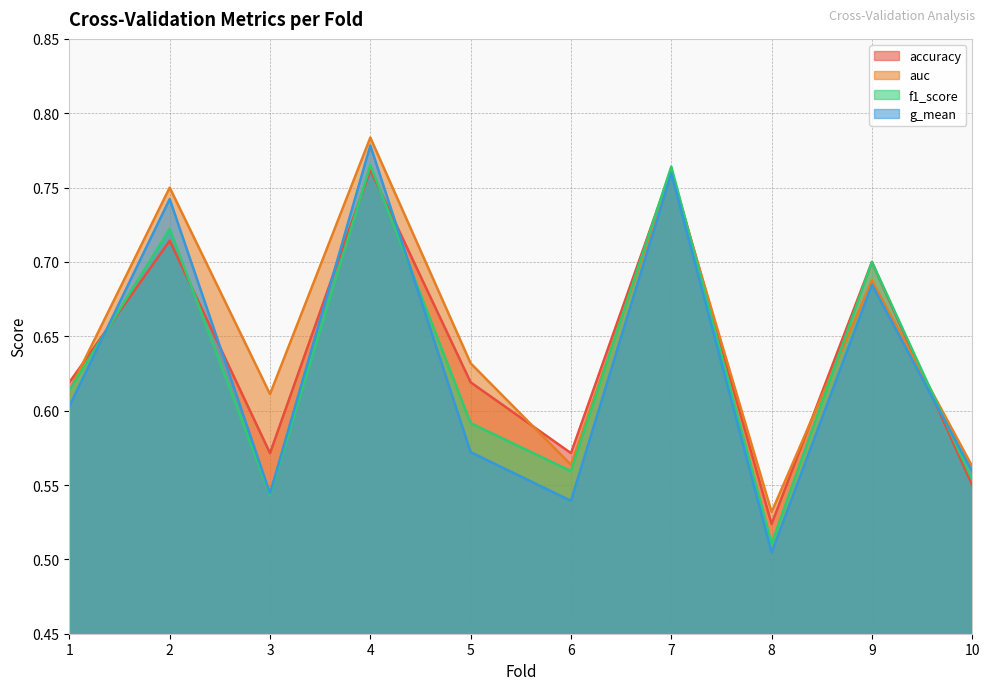

Which label corresponds to the smallest value in the chart?

8